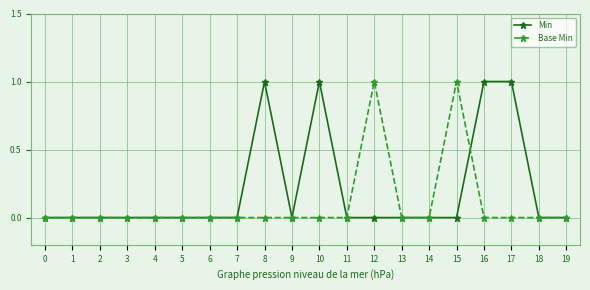

How many distinct data groups are displayed?

2